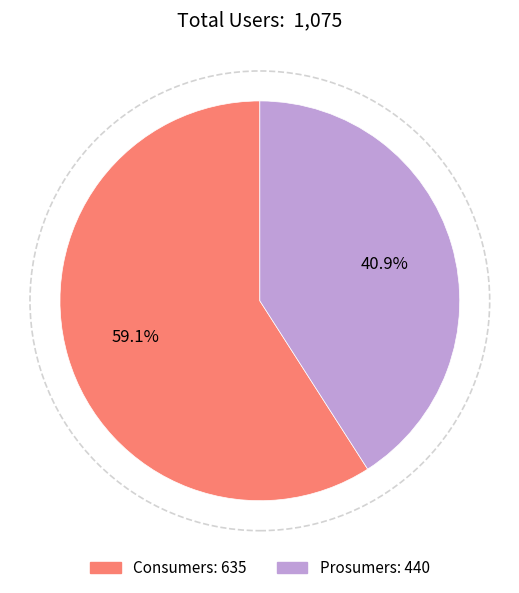

To the nearest percent, what is the average slice percentage?

50%